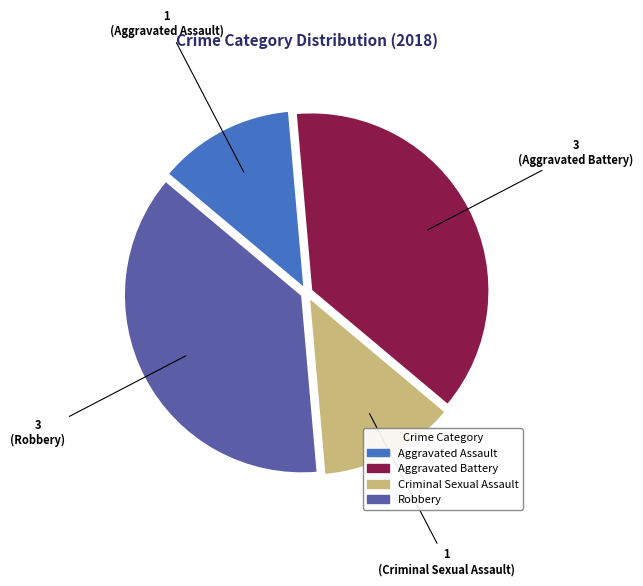

Is there any slice that represents more than half of the pie?

No